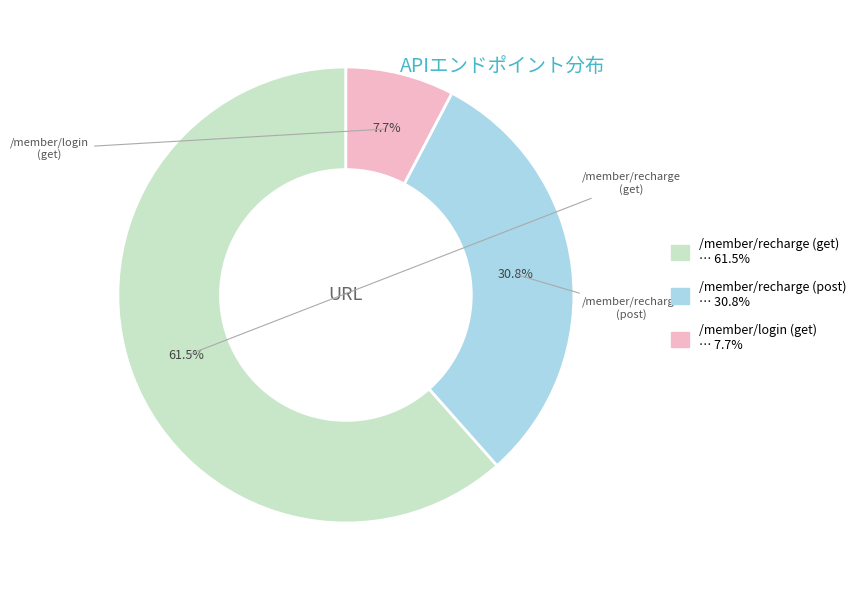

Is there any slice that represents more than half of the pie?

Yes